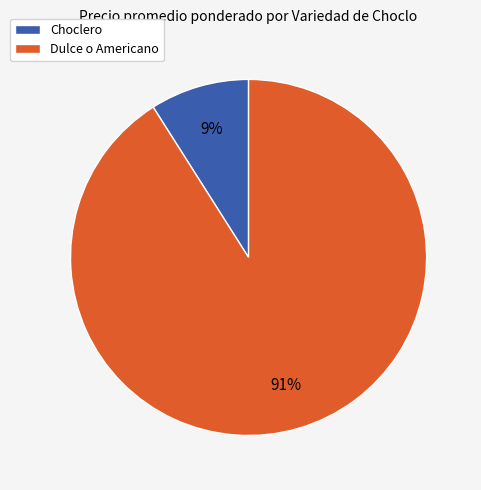

What is the ratio of the value at Dulce o Americano to the value at Choclero?

10.1